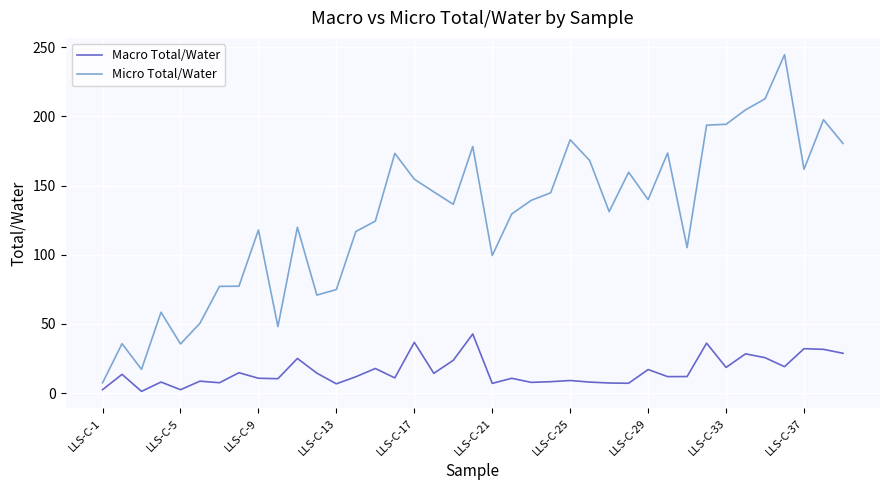

List the series in order of their peak value, lowest first.

Macro Total/Water, Micro Total/Water